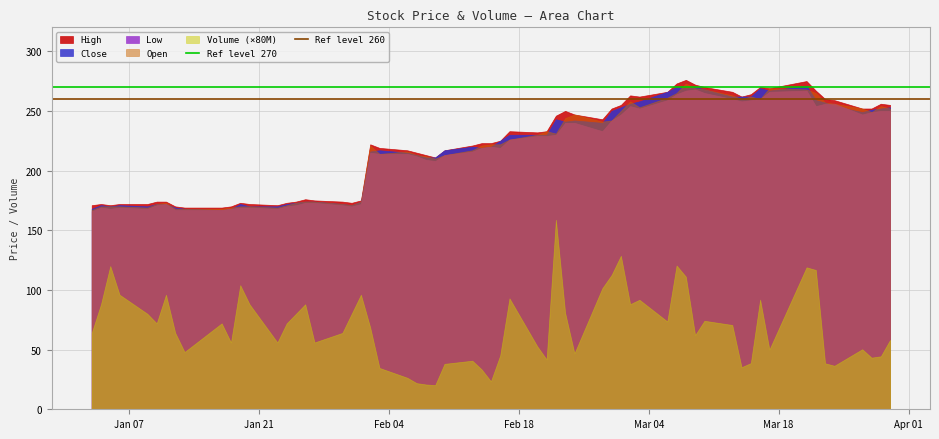

True or false: Open and Volume (×80M) intersect in this chart.

False